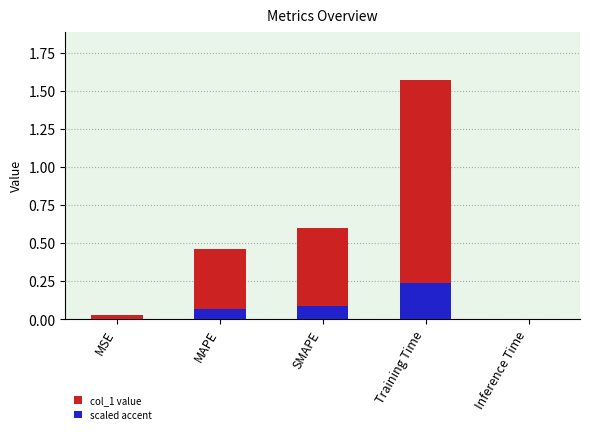

Is it true that the value at MAPE is 0.5?

True